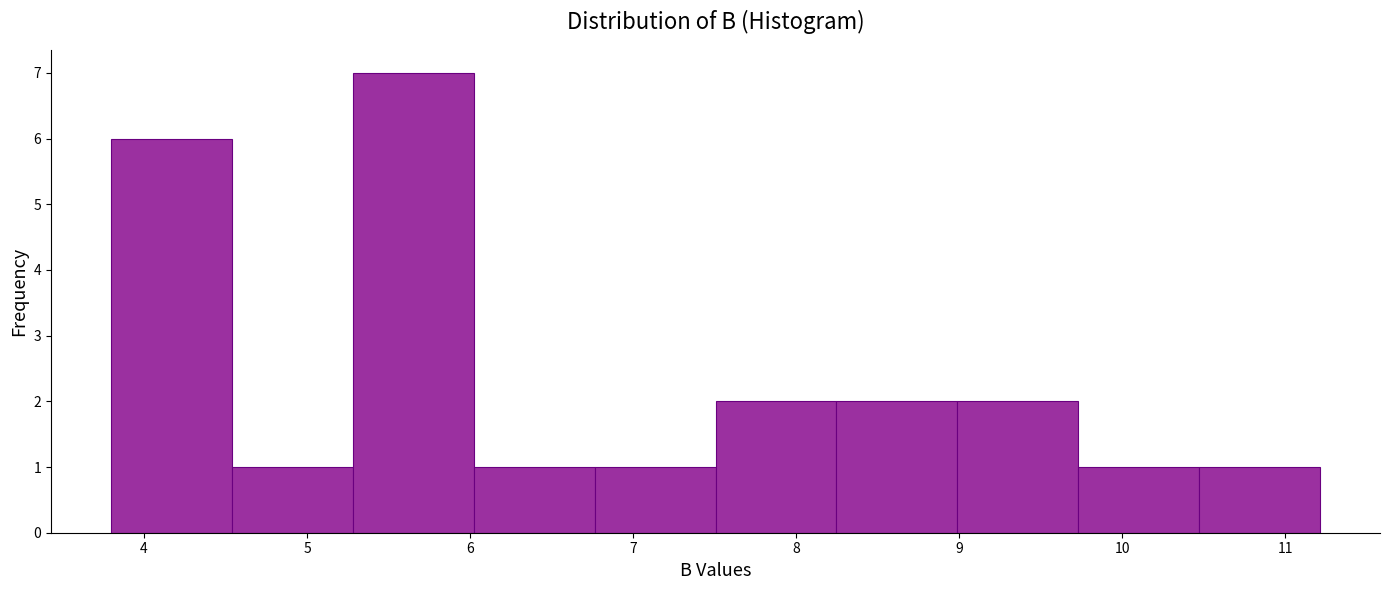

Reading left to right, transcribe this chart: for each bar, give the range it covers on the x-axis and its height. Neither the bar edges nor the heights are printed on the chart, so give them approximately, as read against the axes.

3.8 to 4.5: 6
4.5 to 5.3: 1
5.3 to 6.0: 7
6.0 to 6.8: 1
6.8 to 7.5: 1
7.5 to 8.2: 2
8.2 to 9.0: 2
9.0 to 9.7: 2
9.7 to 10.5: 1
10.5 to 11.2: 1